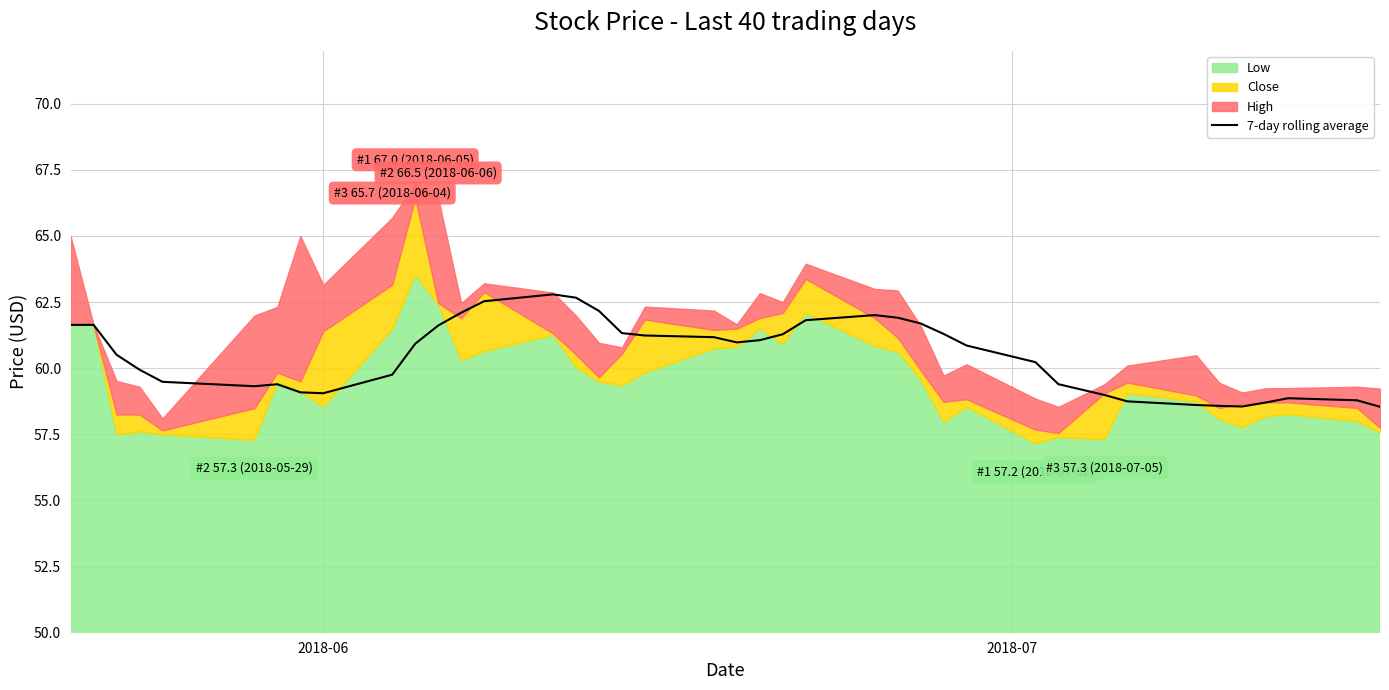

What is the minimum value for 7-day rolling average?

58.5